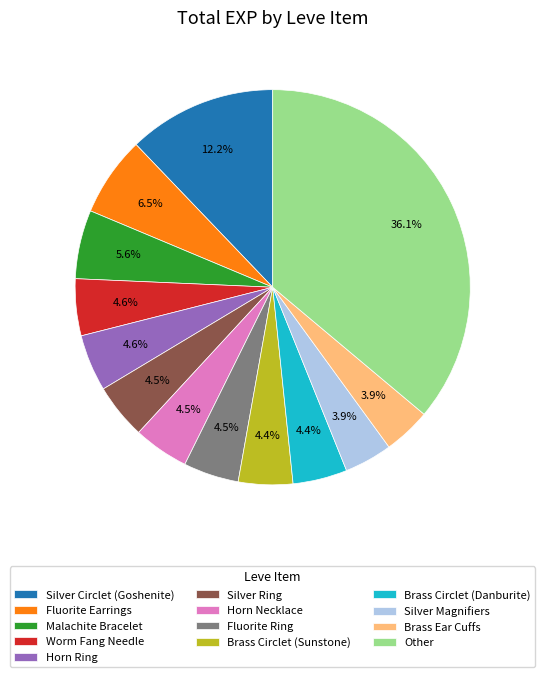

To the nearest percent, what is the difference between the largest and smallest slice percentages?

32%